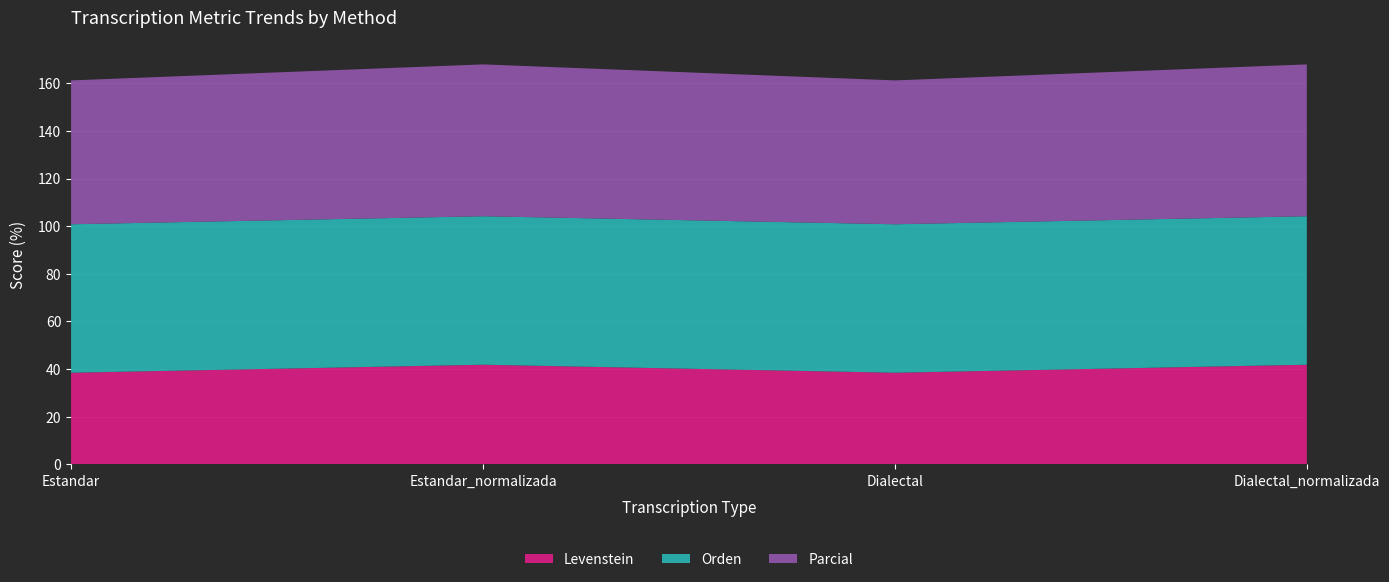

Reading left to right, what are all the values shown in this chart?

Levenstein: 38.5	41.8	38.5	41.8
Orden: 62.3	62.3	62.3	62.3
Parcial: 60.4	63.7	60.4	63.7